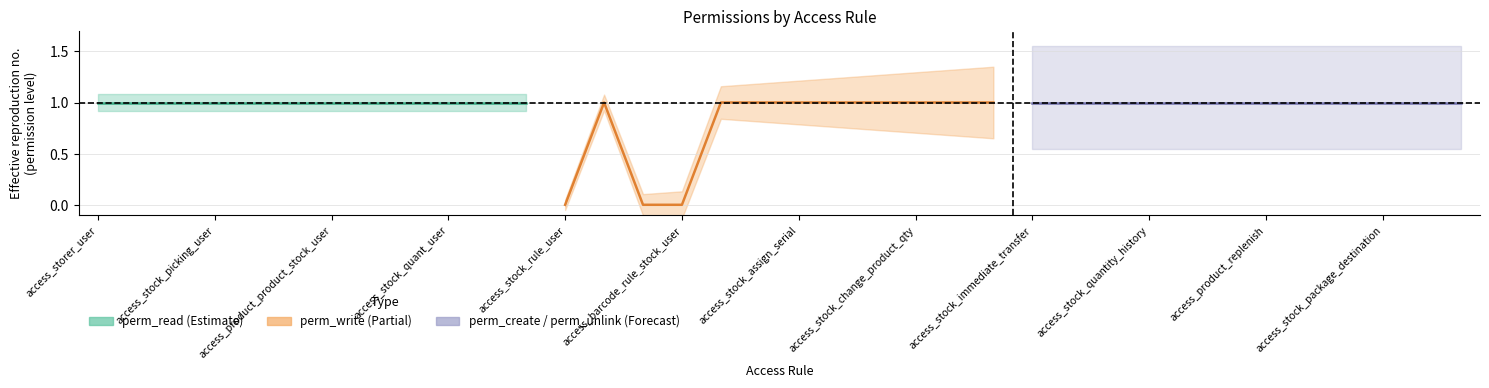

How many lines are shown in the chart?

3